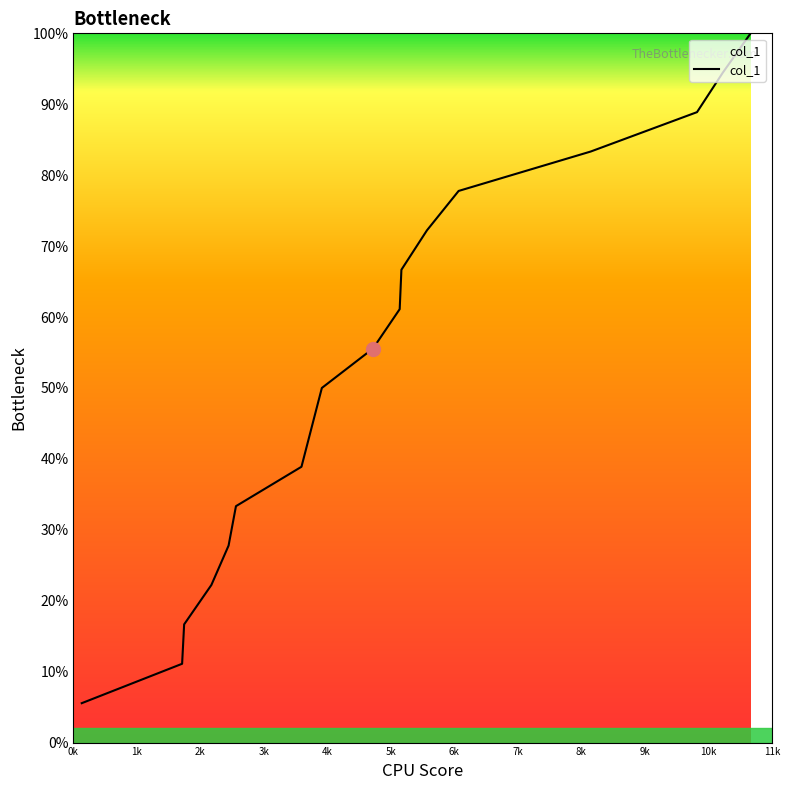

What is the difference between the maximum and minimum values?

94.4